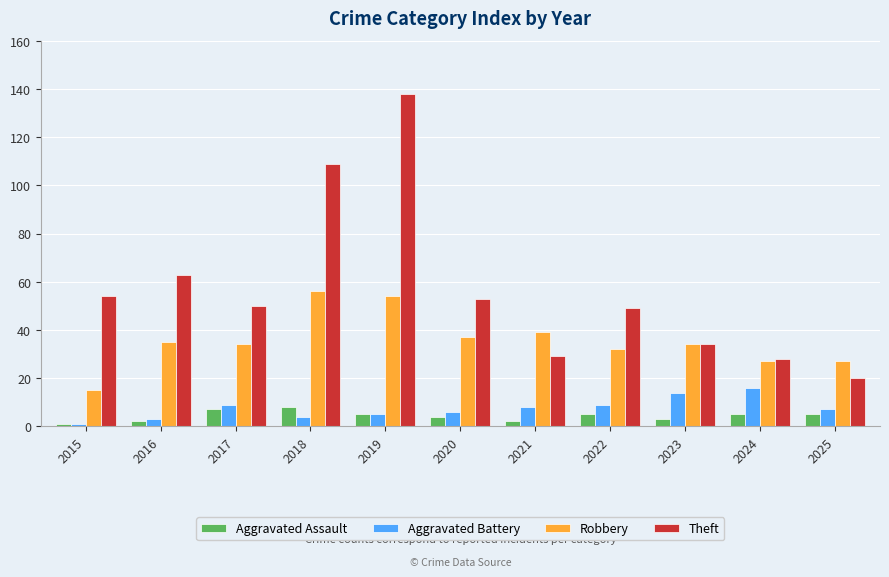

What is the difference between the Aggravated Battery values at 2021 and 2019?

3